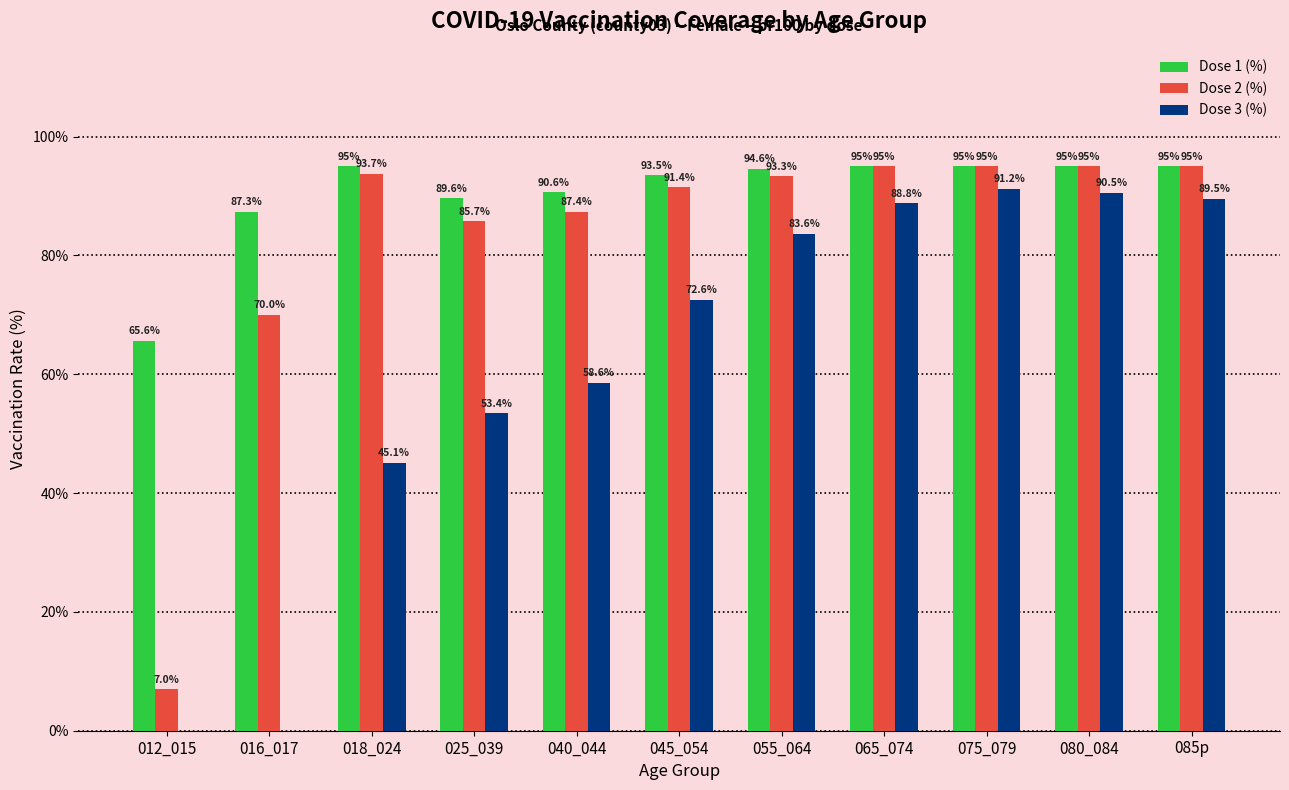

What is the sum of the Dose 3 (%) values at 025_039 and 018_024?

98.5